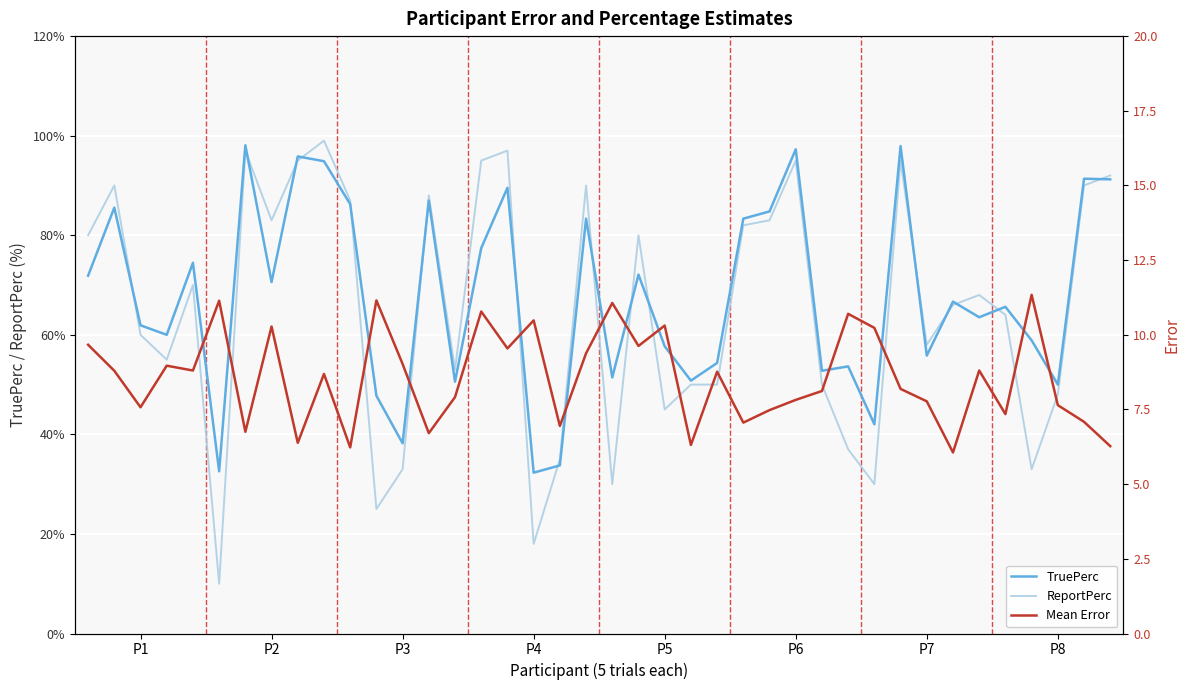

What is the maximum value for TruePerc?

98.1